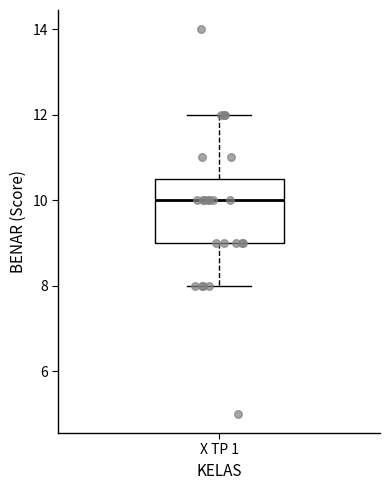

Read this box plot against the y-axis: the position of the median line, the range covered by the box, and the ends of both whiskers. The values are not printed on the chart, so give them approximately, as read against the axis.

median 10.0, box 9.0 to 10.6, whiskers 8.0 to 12.0